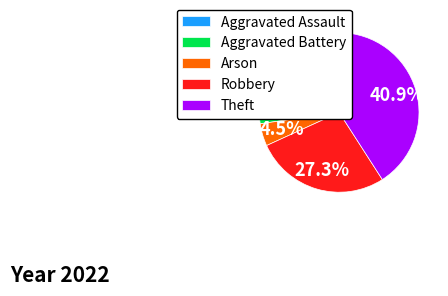

To the nearest percent, what percentage of the pie is Aggravated Battery?

23%